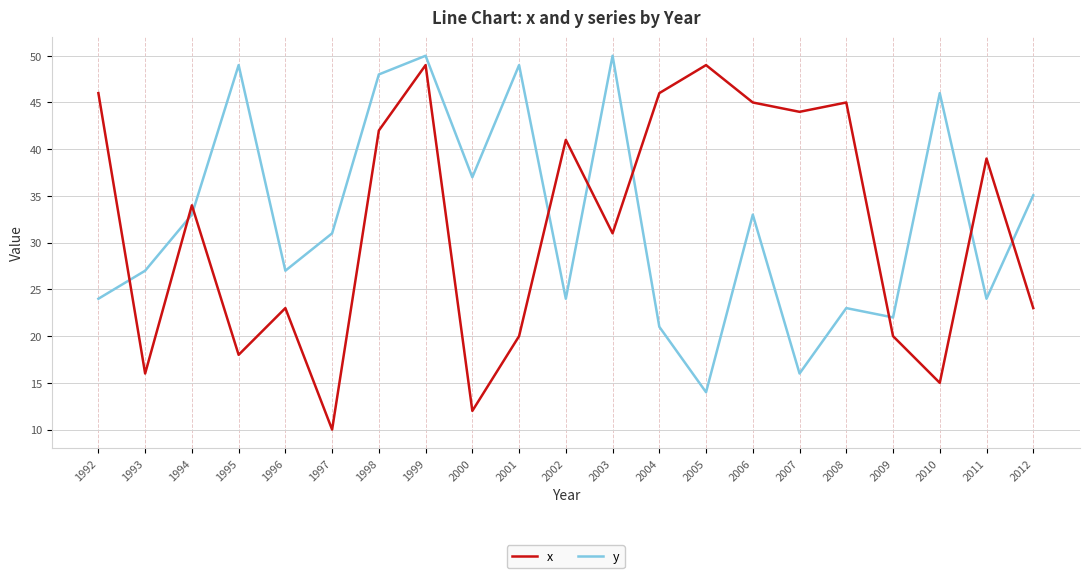

What is the difference between the maximum and minimum values in the y series?

36.0